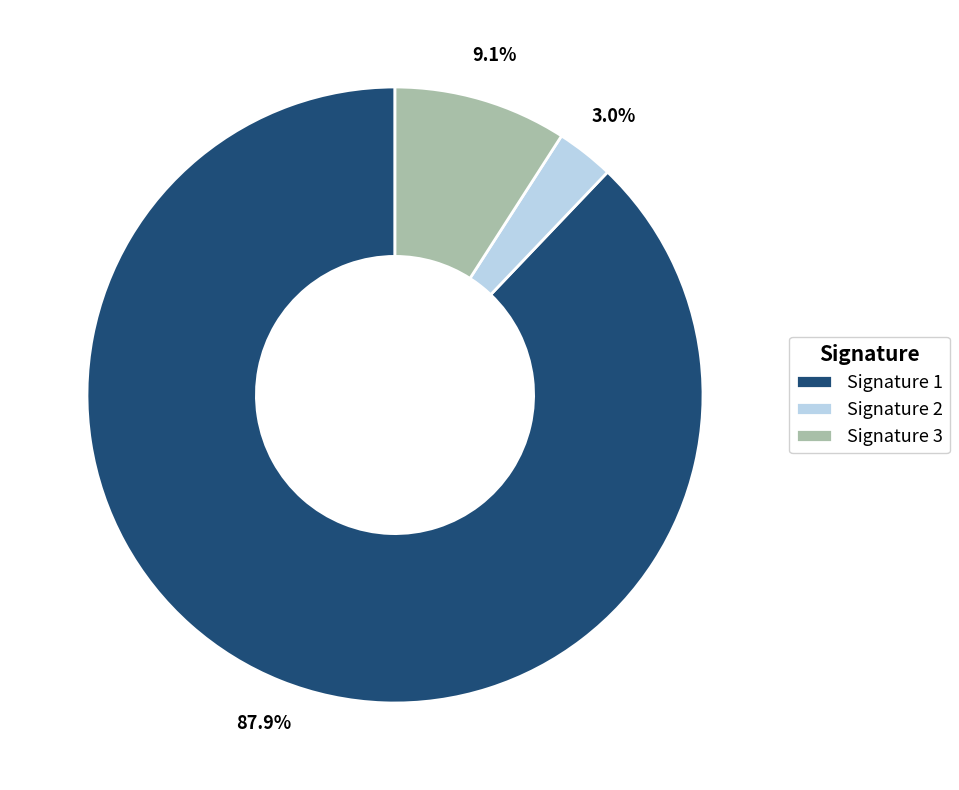

Is Signature 1 the majority of the pie?

Yes